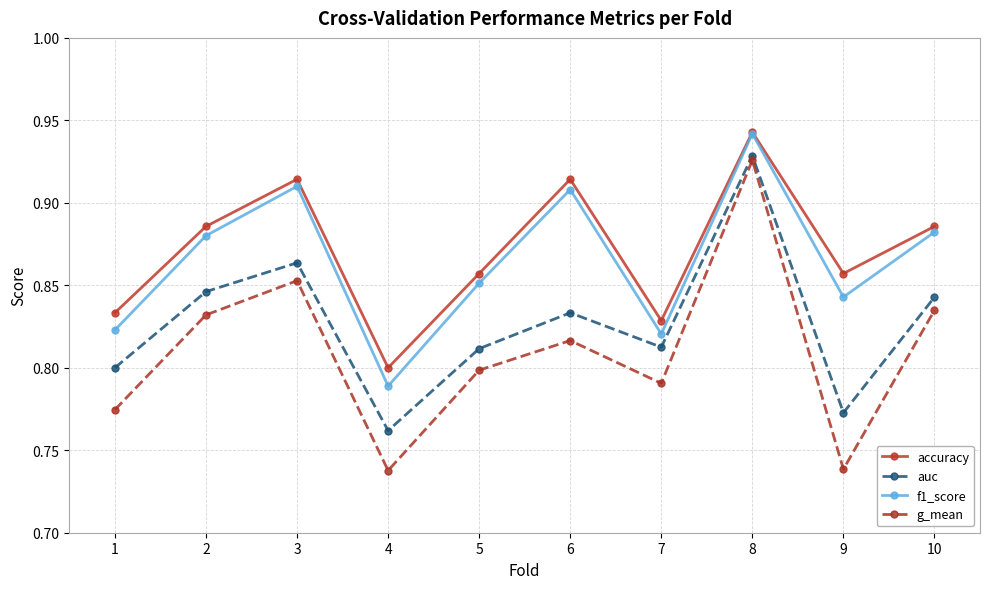

What is the difference between the second highest and minimum values in the auc series?

0.1